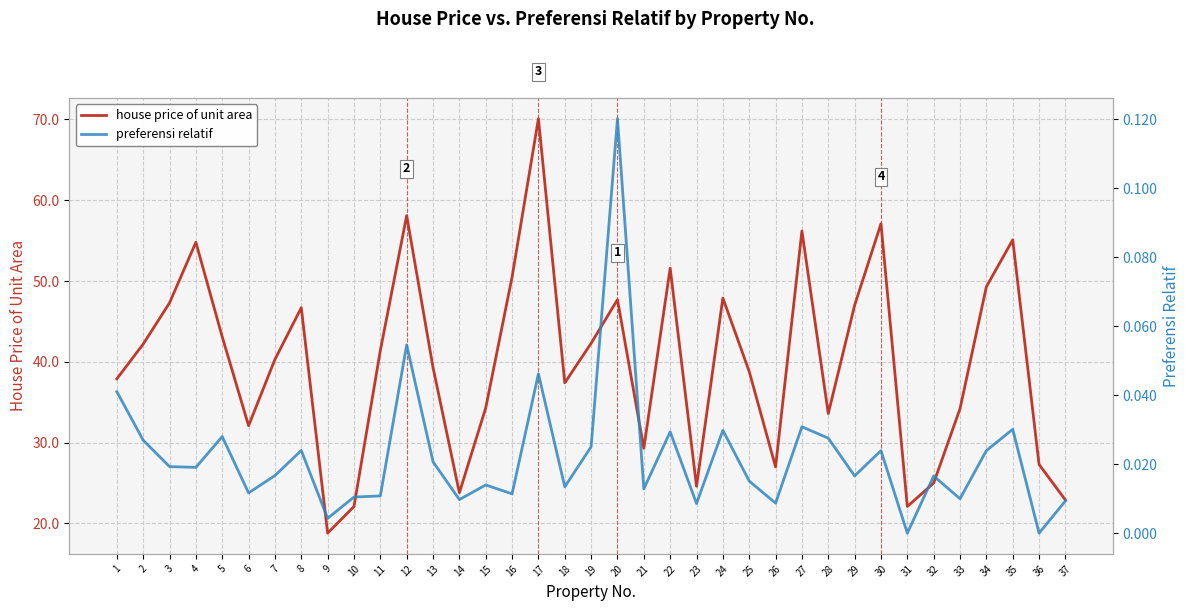

What are all the series names shown in the legend?

house price of unit area, preferensi relatif